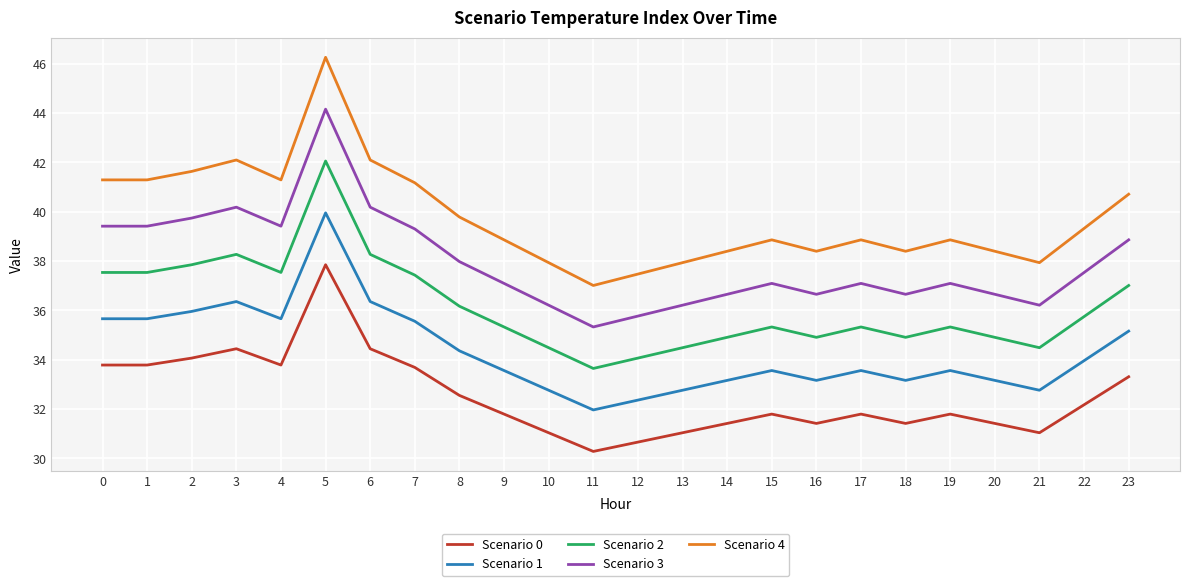

True or false: Scenario 2 has a value of 37.5 at 4.

True